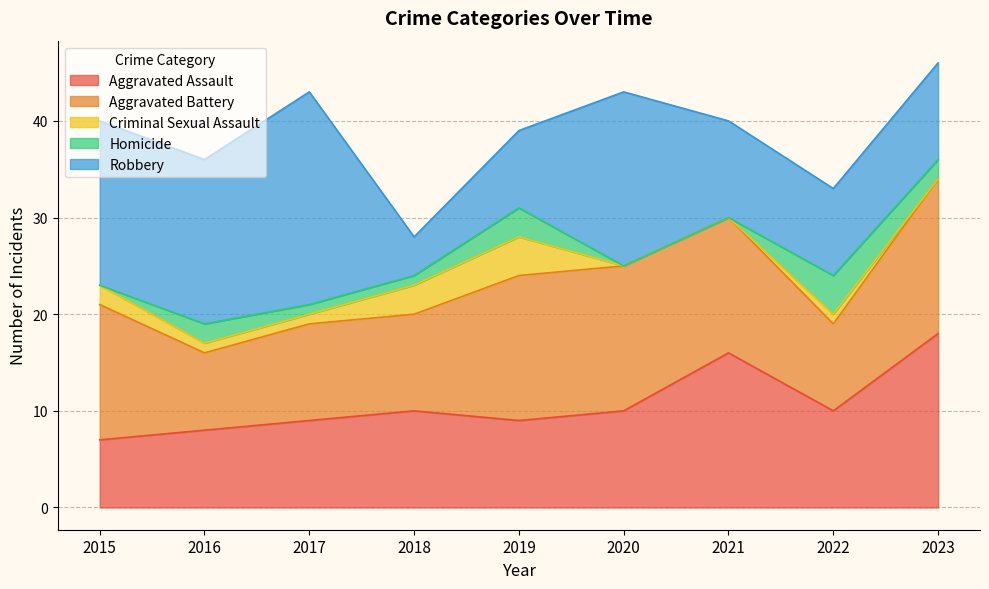

Where is the first local minimum for Aggravated Assault?

2019